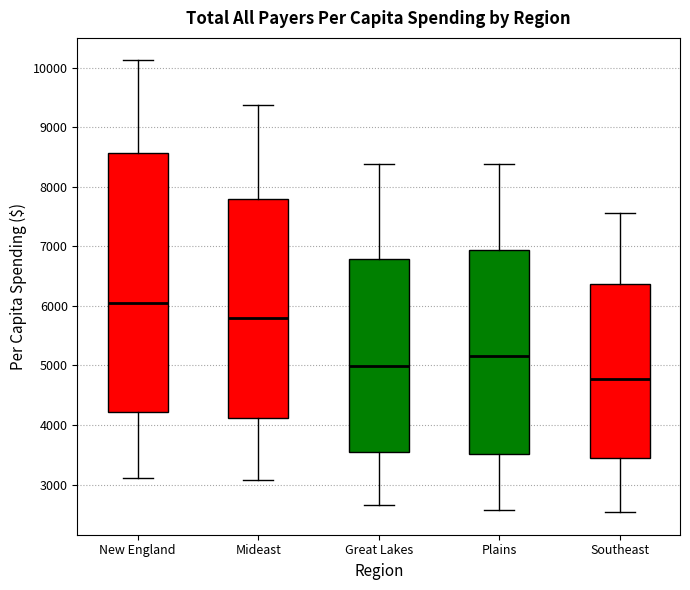

Reading left to right, transcribe this box plot: for each box, give where its median line is, the range the box spans, and where its two whiskers end, as read against the y-axis. The values are not printed on the chart, so give them approximately, as read against the axis.

New England: median 6000, box 4200 to 8600, whiskers 3100 to 10100
Mideast: median 5800, box 4100 to 7800, whiskers 3100 to 9400
Great Lakes: median 5000, box 3500 to 6800, whiskers 2700 to 8400
Plains: median 5200, box 3500 to 6900, whiskers 2600 to 8400
Southeast: median 4800, box 3400 to 6400, whiskers 2500 to 7600